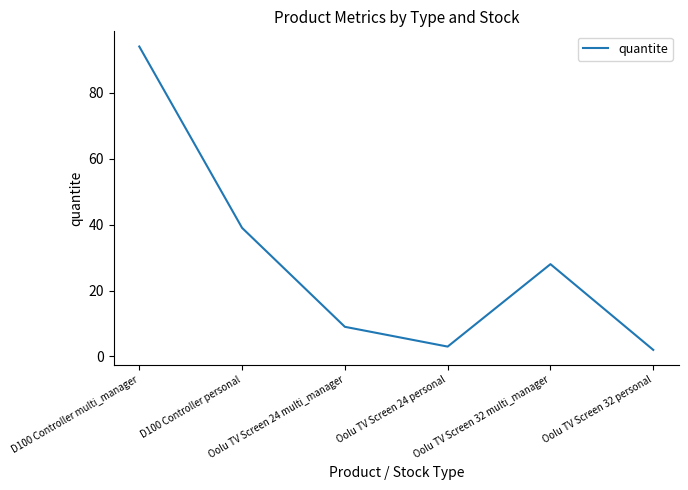

Rank the categories by value from highest to lowest.

D100 Controller multi_manager, D100 Controller personal, Oolu TV Screen 32 multi_manager, Oolu TV Screen 24 multi_manager, Oolu TV Screen 24 personal, Oolu TV Screen 32 personal